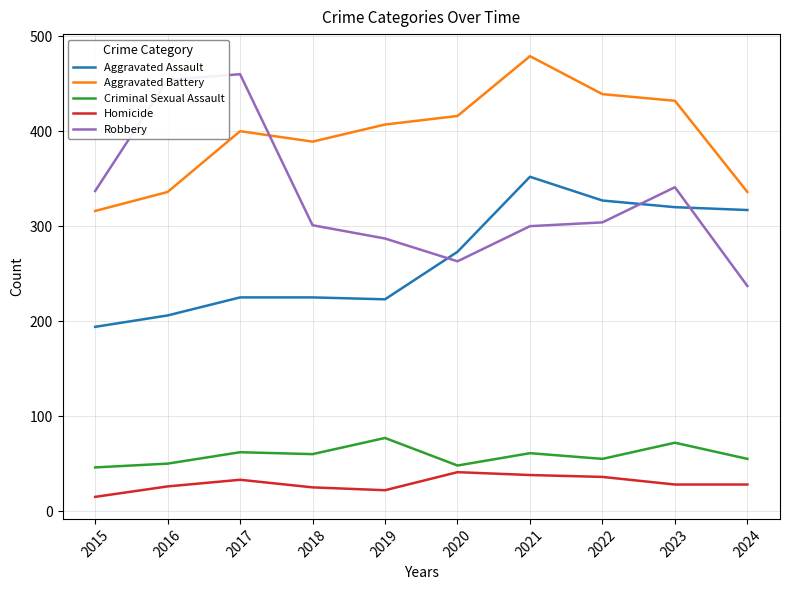

Is the value of Aggravated Battery at 2016 greater than the value of Robbery at 2022?

Yes